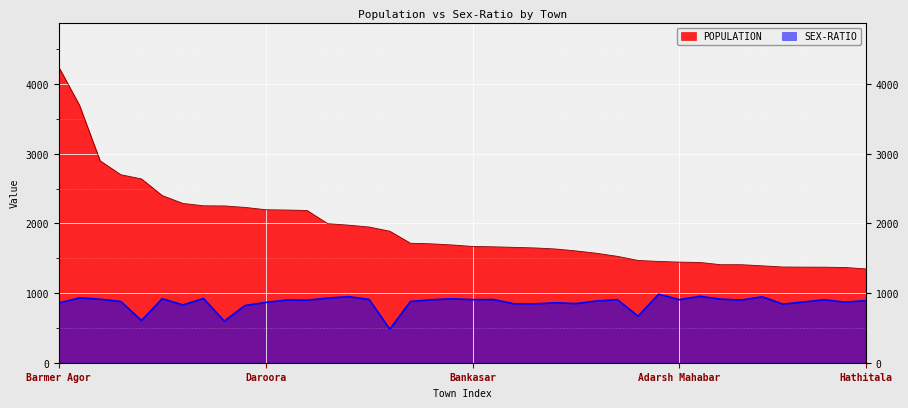

Reading left to right, extract all data points from this chart.

POPULATION: Barmer Agor=4247	Rohili=3699	Para=2900	Rani Gaon=2700	Barmer Magra=2640	Dhoondha=2401	Balera=2288	Bothiya Jageer=2254	Bidasar=2252	Vishala=2231	Daroora=2198	Chawa=2193	Kapoordi=2187	Sanjata=1997	Mahabar=1976	Bola=1949	Jalipa=1889	Kau Ka Khera=1716	Langera=1708	Radwa=1692	Bankasar=1670	Bhadkha=1665	Sura Jageer=1657	Naguesiyan Dhoondha=1649	Adarsh Dhoondha=1634	Barmer Gadan=1606	Gehoon=1572	Sar Ka Par=1528	Meethari Khurd=1469	Megwalon Ka Tala=1455	Adarsh Mahabar=1445	Gudisar=1440	Raikon Ki Dhani=1408	Sujan Nagar=1408	Khudasa=1392	Vishala Agor=1375	Ramsar Ka Kua=1373	Jaduon Ki Nadi=1372	Dablisara=1368	Hathitala=1348
SEX-RATIO: Barmer Agor=857	Rohili=931	Para=912	Rani Gaon=879	Barmer Magra=607	Dhoondha=919	Balera=830	Bothiya Jageer=922	Bidasar=598	Vishala=821	Daroora=866	Chawa=900	Kapoordi=898	Sanjata=928	Mahabar=949	Bola=909	Jalipa=482	Kau Ka Khera=880	Langera=904	Radwa=918	Bankasar=906	Bhadkha=907	Sura Jageer=847	Naguesiyan Dhoondha=845	Adarsh Dhoondha=861	Barmer Gadan=850	Gehoon=887	Sar Ka Par=905	Meethari Khurd=669	Megwalon Ka Tala=985	Adarsh Mahabar=906	Gudisar=954	Raikon Ki Dhani=913	Sujan Nagar=900	Khudasa=947	Vishala Agor=841	Ramsar Ka Kua=873	Jaduon Ki Nadi=903	Dablisara=871	Hathitala=891